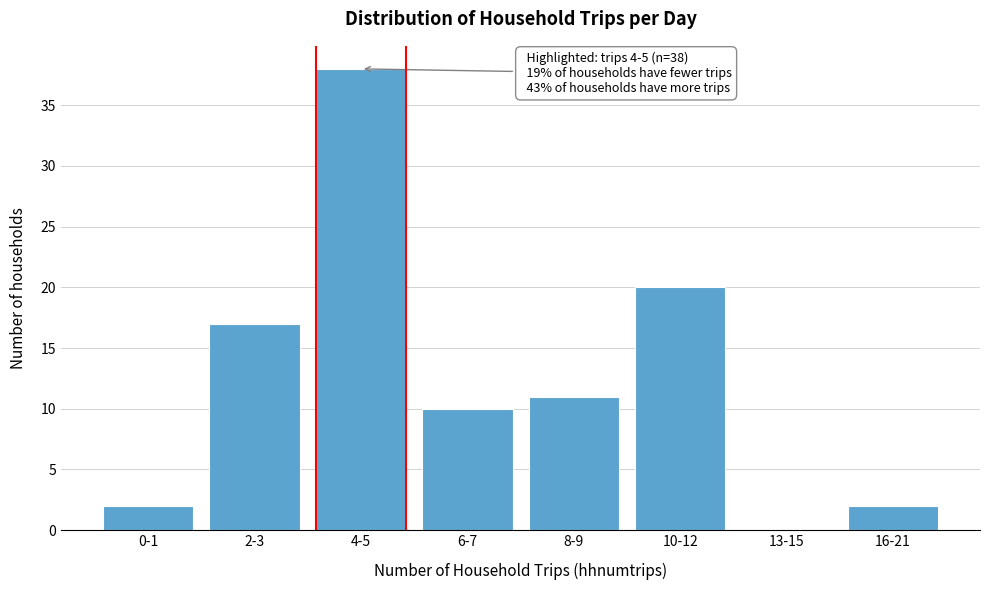

Reading left to right, extract all data points from this chart.

0-1=2	2-3=17	4-5=38	6-7=10	8-9=11	10-12=20	13-15=0	16-21=2